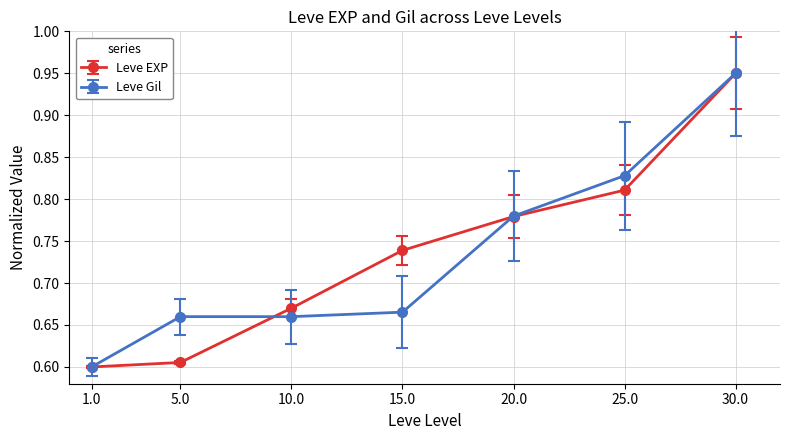

At which category is the sum across all series the highest?

30.0